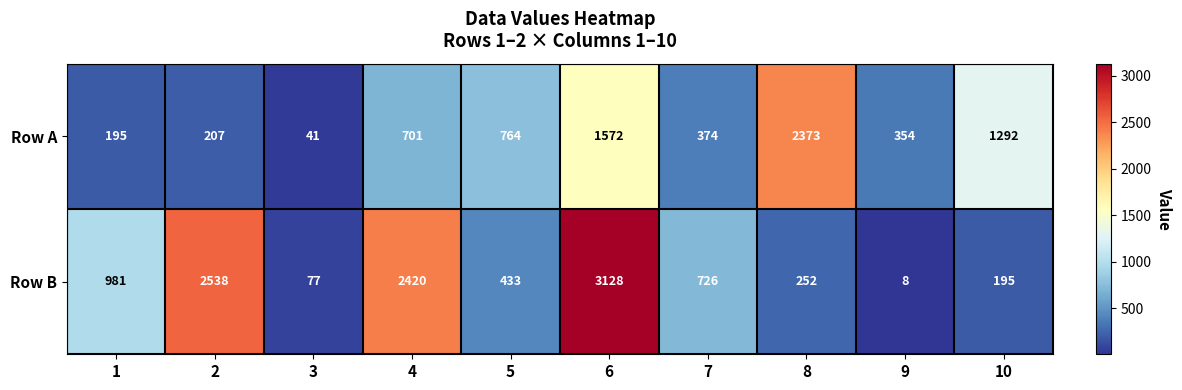

What is the spread (max minus min) of values at 5?

331